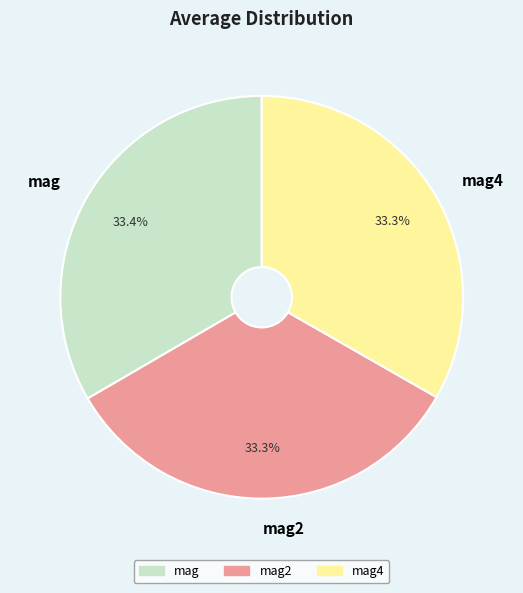

What is the total percentage of mag4 and mag2?

66.6%